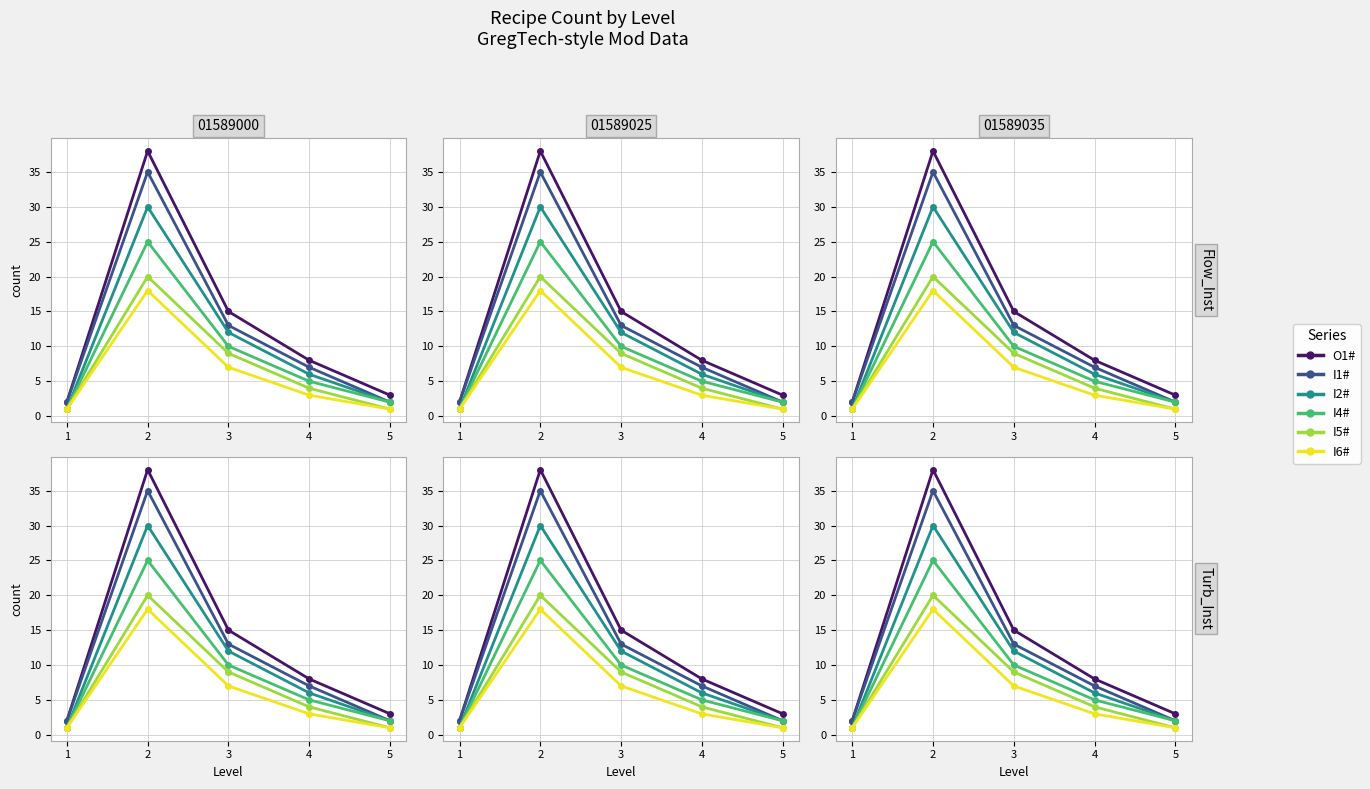

Which series has the largest range (max minus min)?

O1#